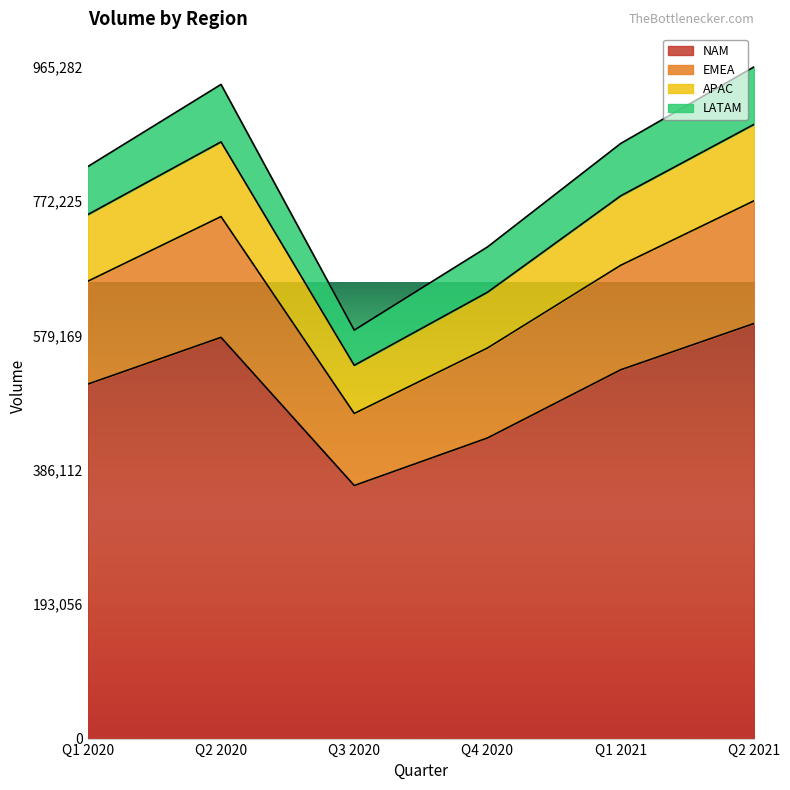

Reading left to right, transcribe all the data shown in this chart.

NAM: 509419	576618	363694	432034	530019	596502
EMEA: 657271	750184	467230	561298	680223	772840
APAC: 753007	857522	536428	641442	780001	882651
LATAM: 822060	940140	587002	706563	855266	965282